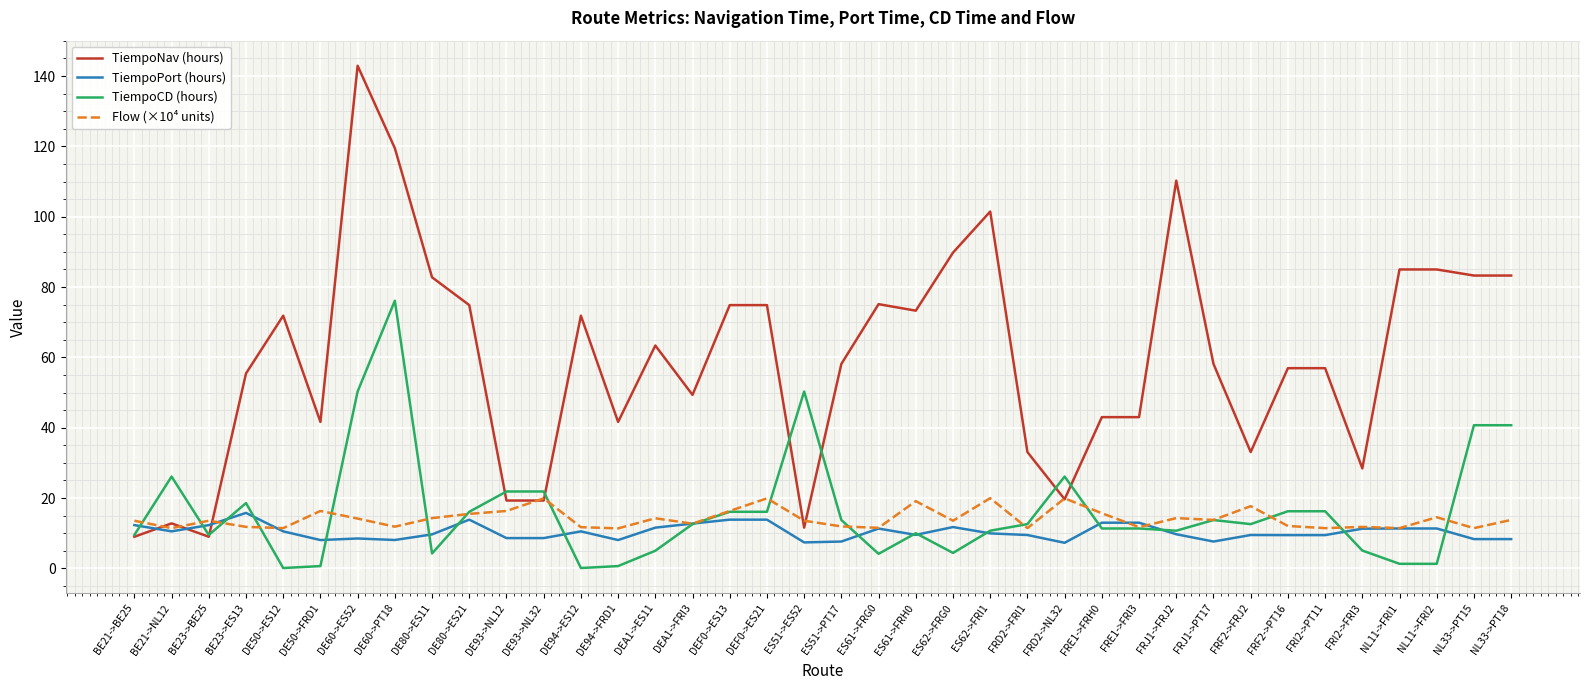

True or false: TiempoCD (hours) has more than 2 interior local peaks.

True